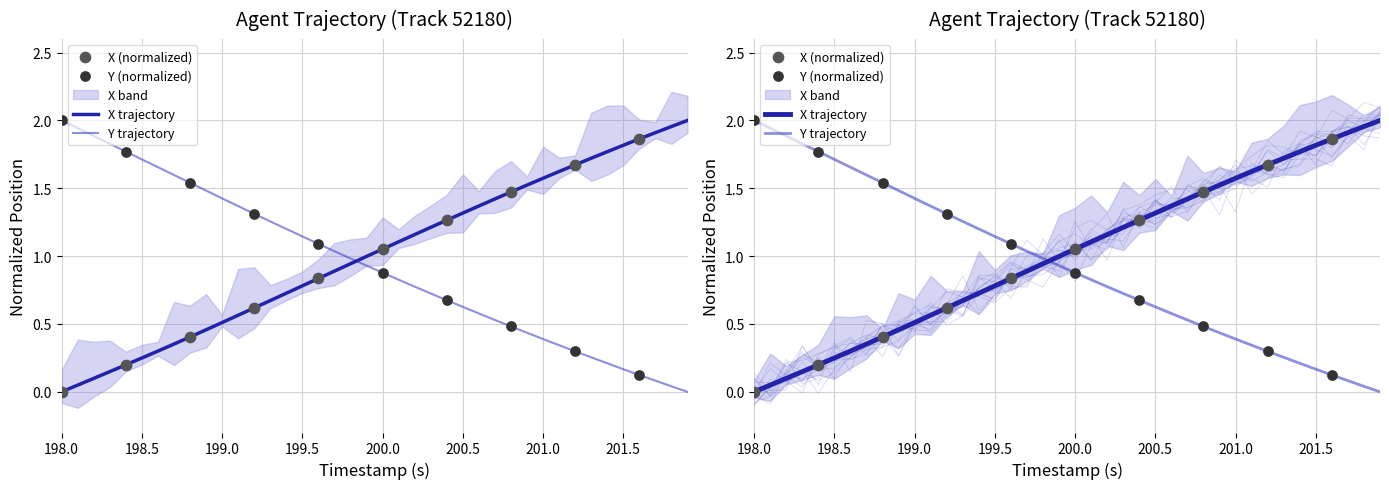

Which series contains the highest Y value?

X